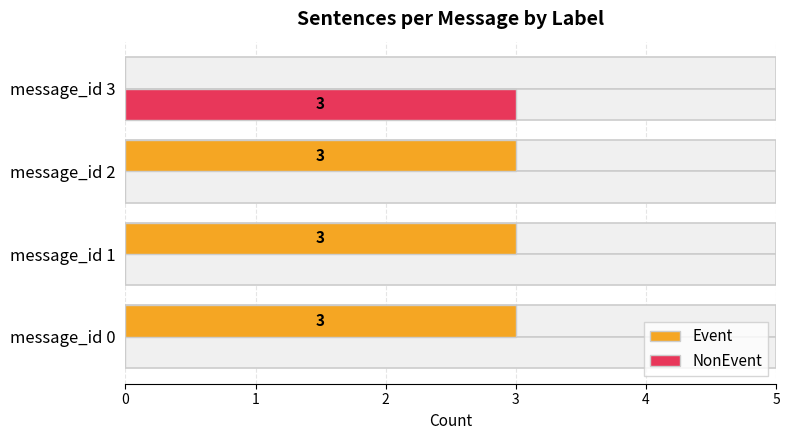

At which label is Event closest to 1?

3